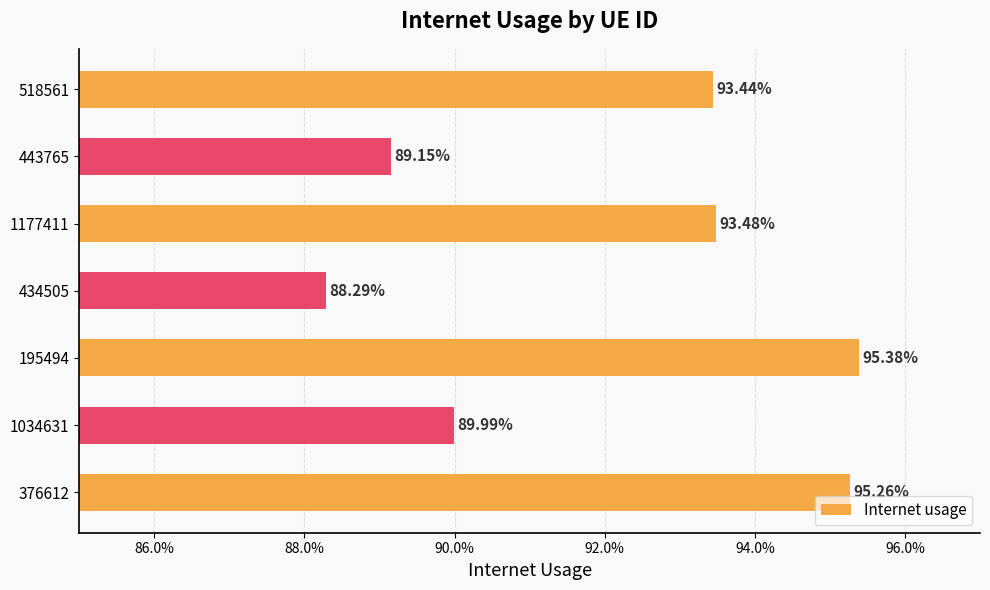

Does the chart contain any negative values?

No